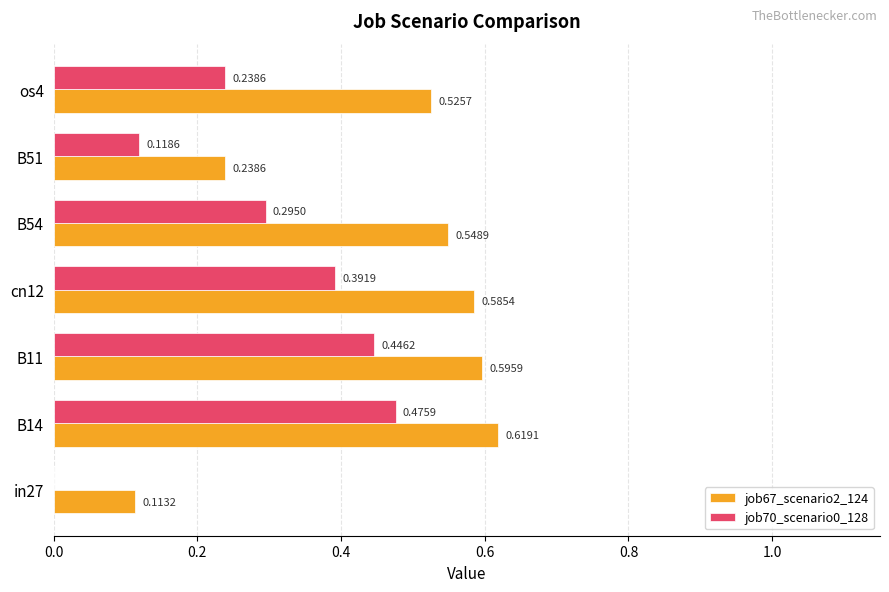

Is the value of job70_scenario0_128 at B54 greater than the value of job67_scenario2_124 at B51?

Yes